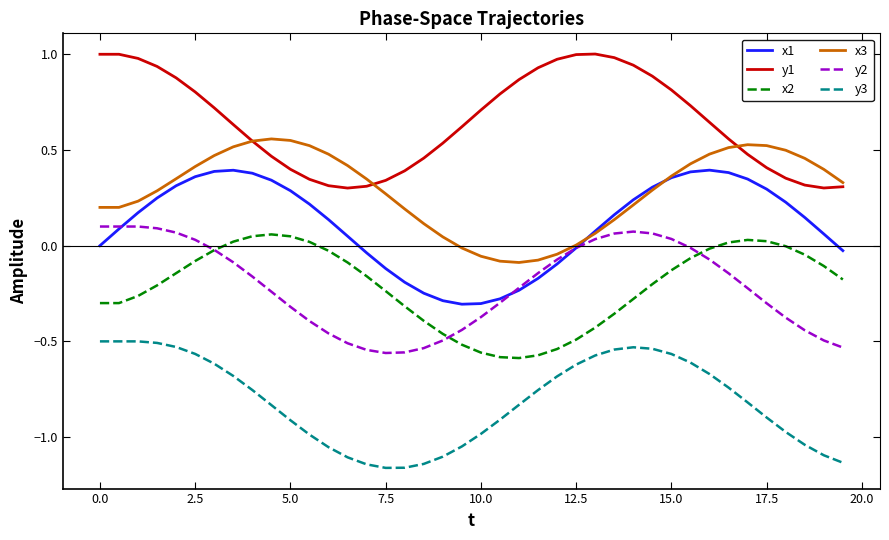

True or false: x2 and y3 cross at least once.

False